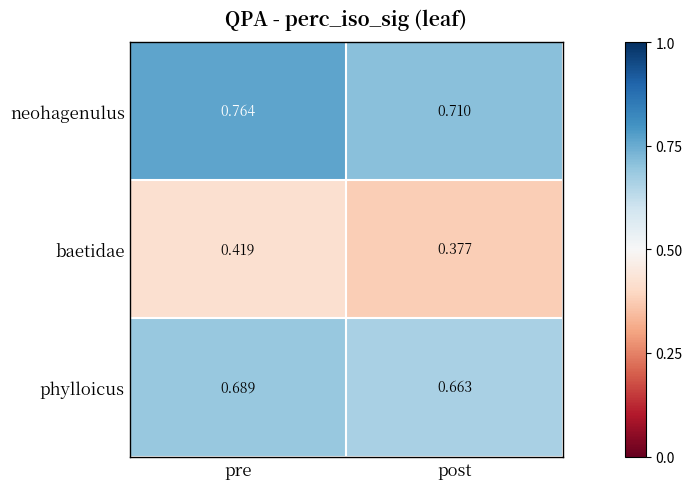

At which category does the chart reach its peak across all series?

pre